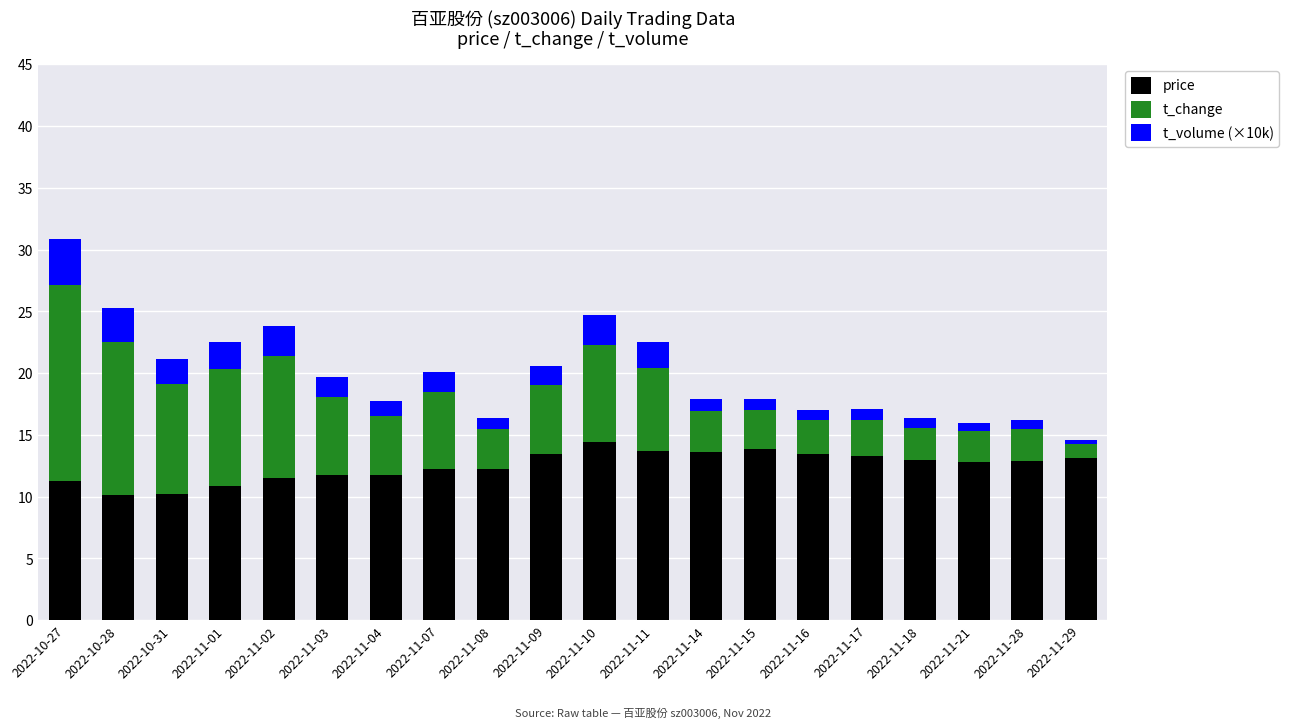

What is the sum of all price values?

249.5